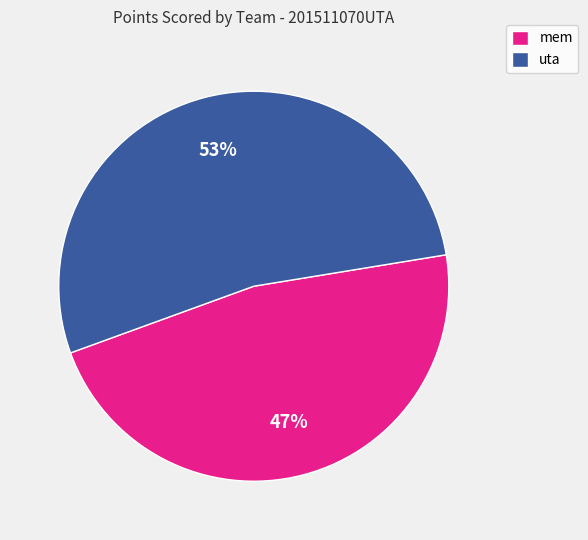

Is it true that mem is 47% of the pie?

True